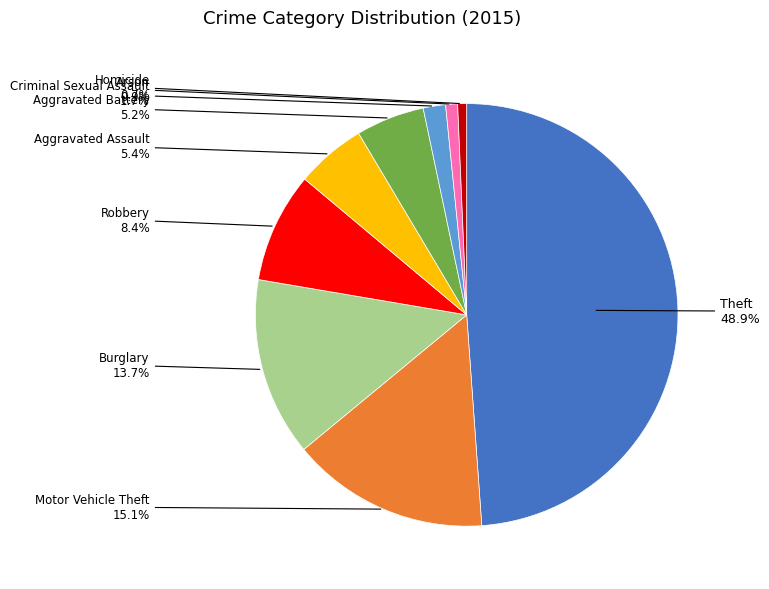

Does any single category account for the majority?

No